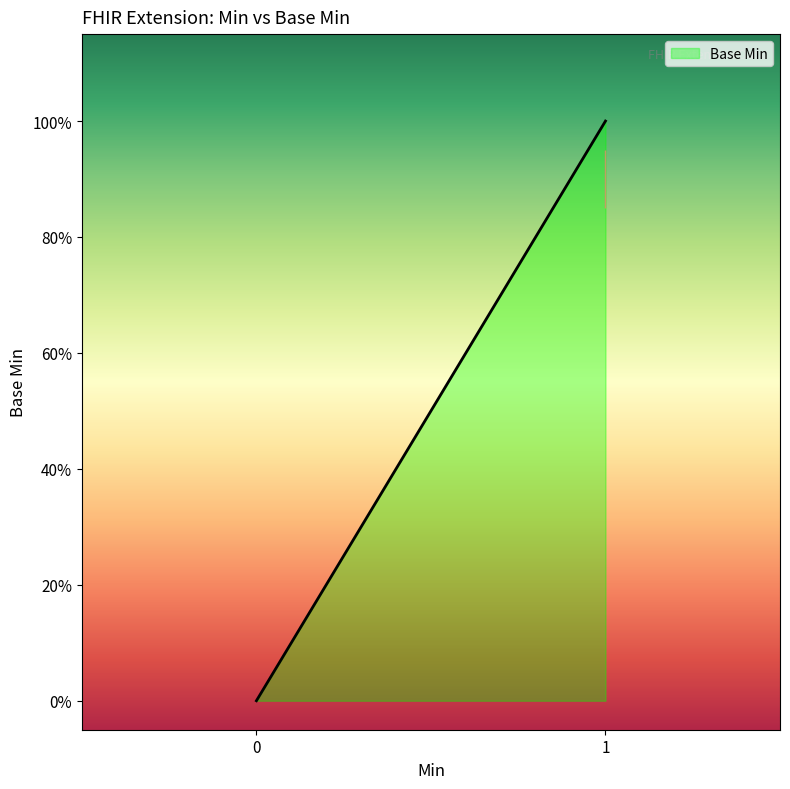

The value at 0 is 0. True or false?

False